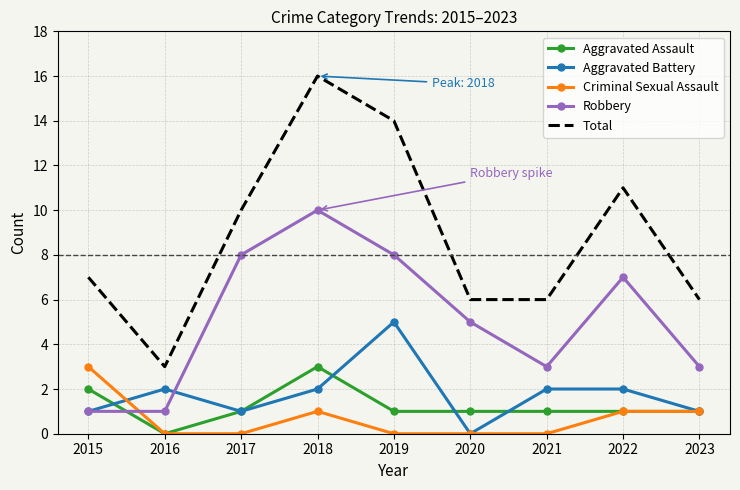

What is the spread (max minus min) of values at 2021?

6